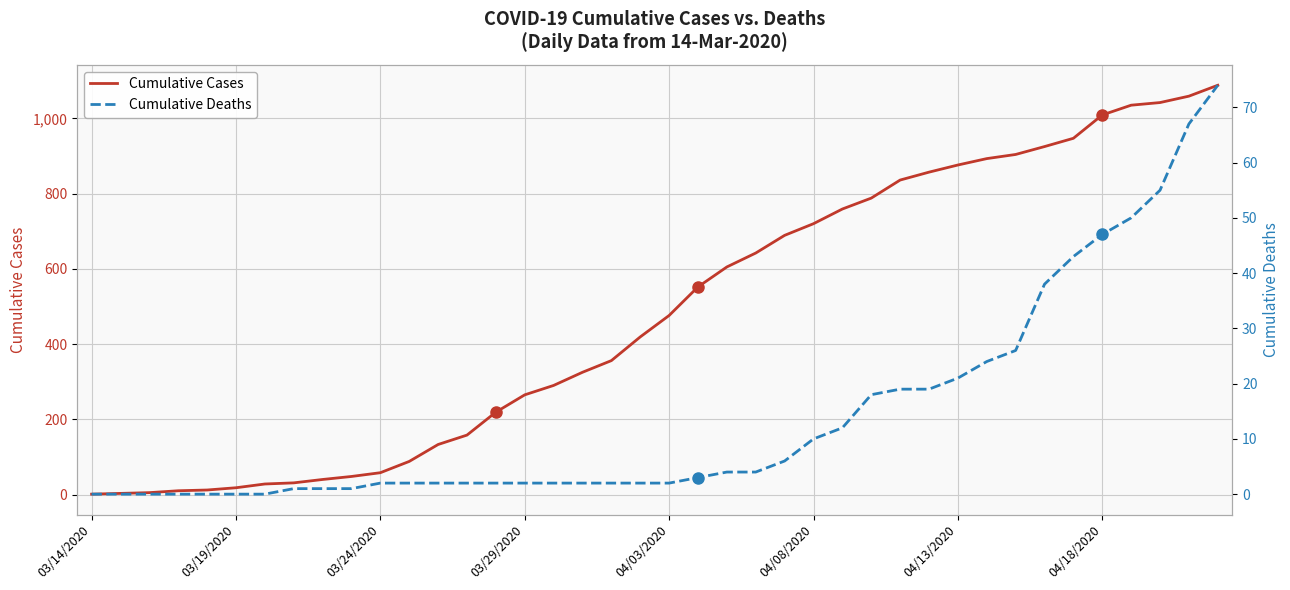

What is the approximate value of Cumulative Cases at 34?

947